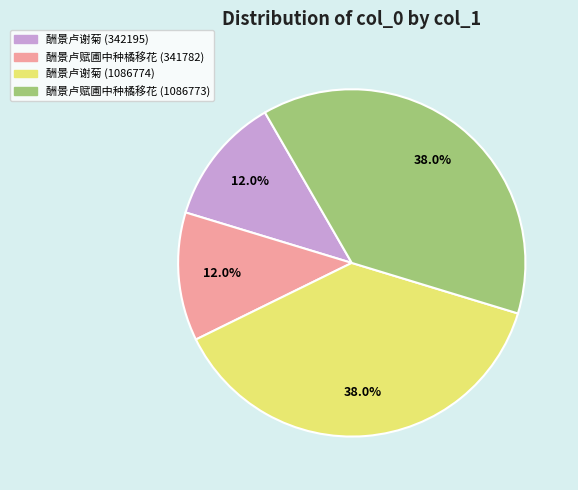

Is it true that 酬景卢谢菊 (342195) is 25% of the pie?

False